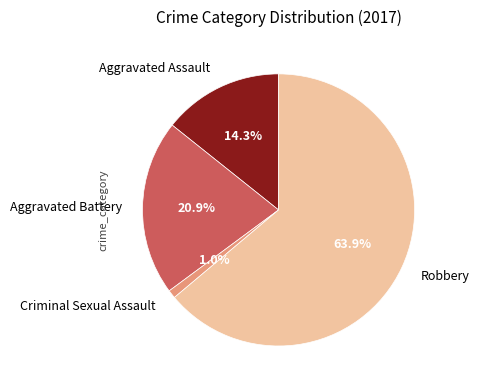

To the nearest percent, what is the difference between the Aggravated Battery and Robbery slice percentages?

43%